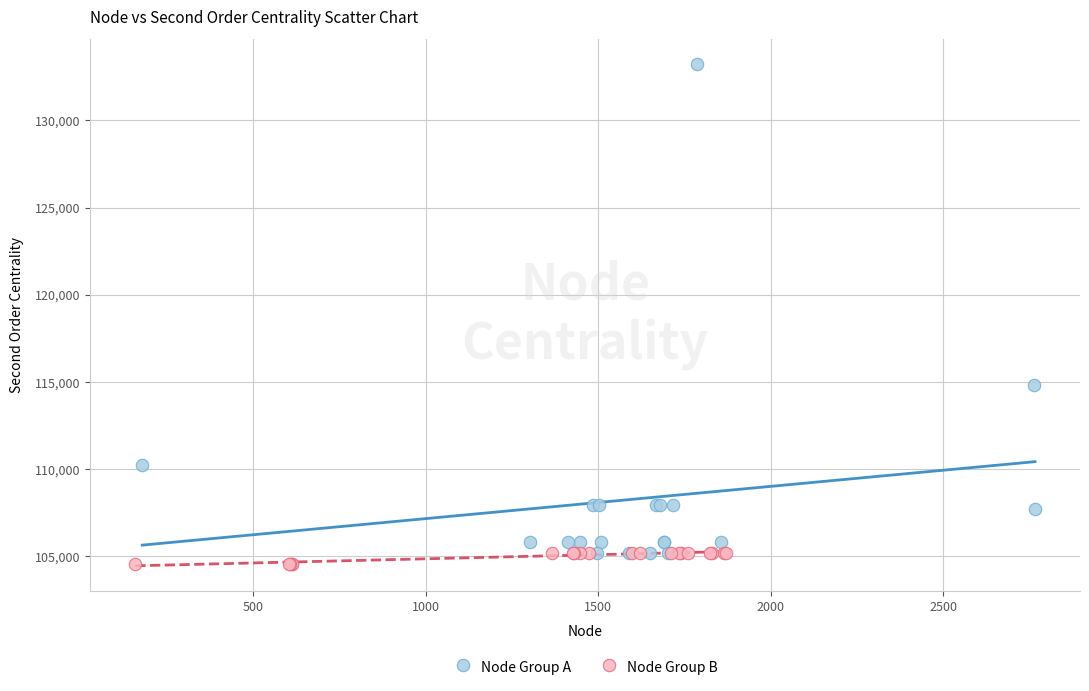

Which series contains the highest Y value?

Node Group A